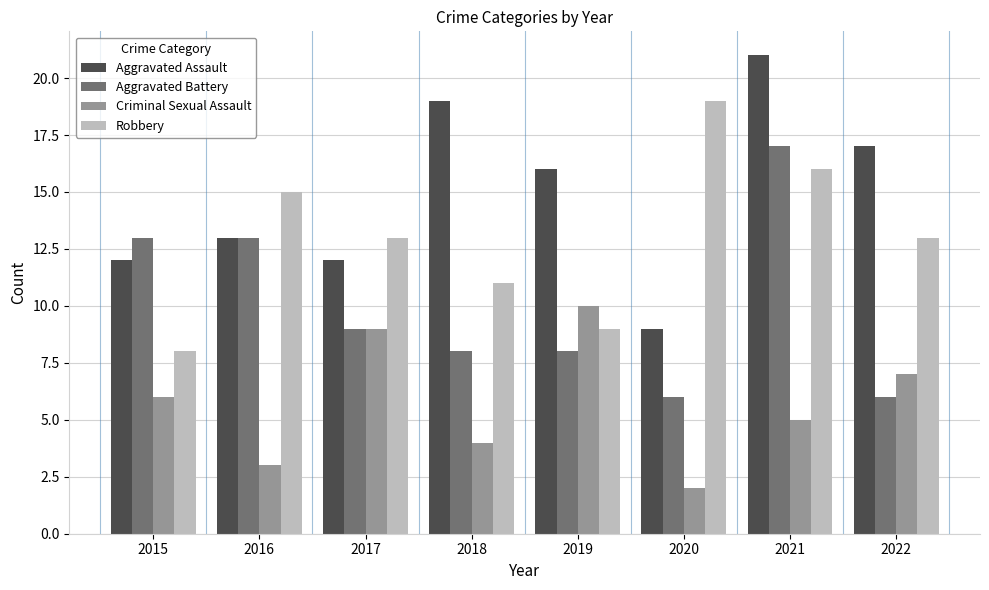

Rank the series by their maximum value, from highest to lowest.

Aggravated Assault, Robbery, Aggravated Battery, Criminal Sexual Assault